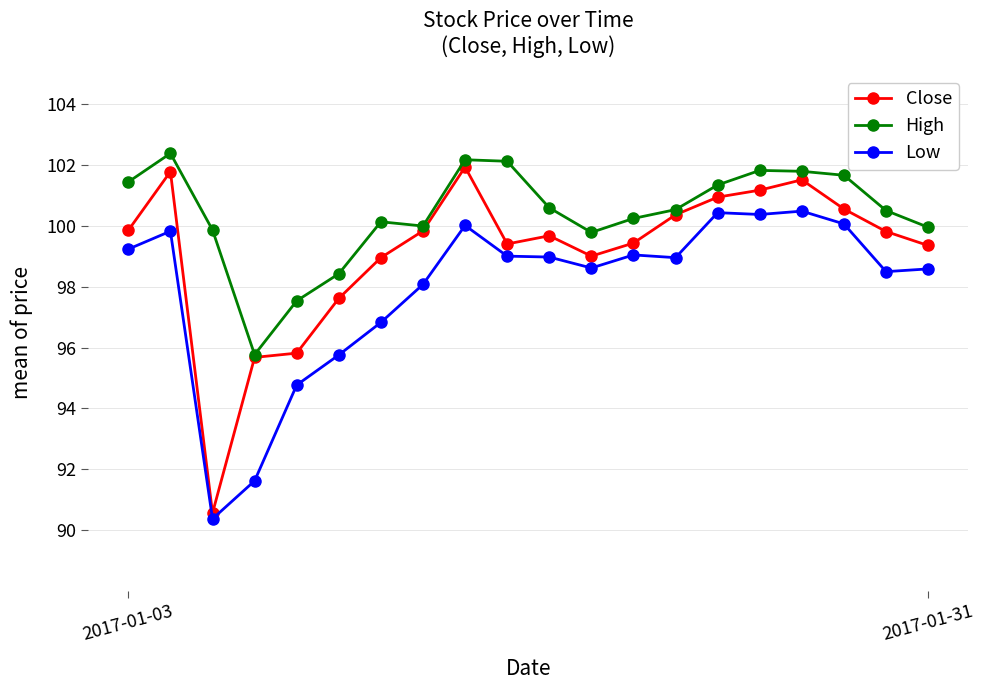

At how many categories does at least one series exceed 96?

19